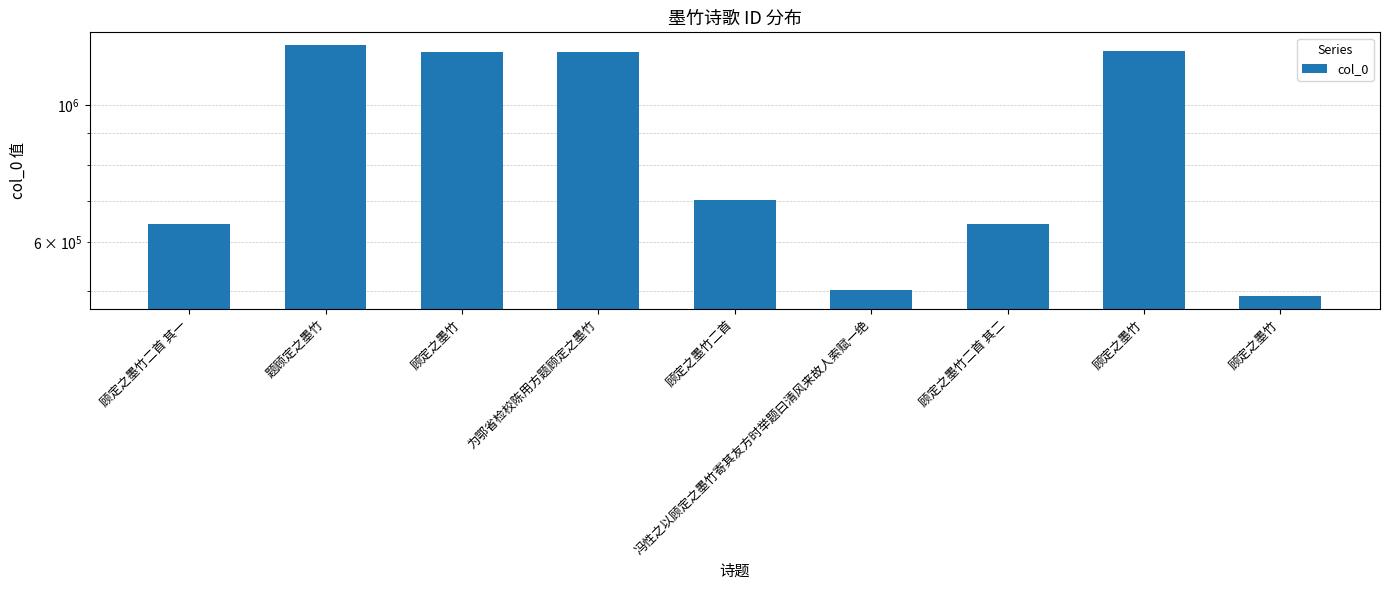

List the labels in order of value, largest first.

题顾定之墨竹, 顾定之墨竹, 顾定之墨竹, 为鄂省检校陈用方题顾定之墨竹, 顾定之墨竹二首, 顾定之墨竹二首 其二, 顾定之墨竹二首 其一, 冯性之以顾定之墨竹寄其友方时举题曰清风来故人索赋一绝, 顾定之墨竹